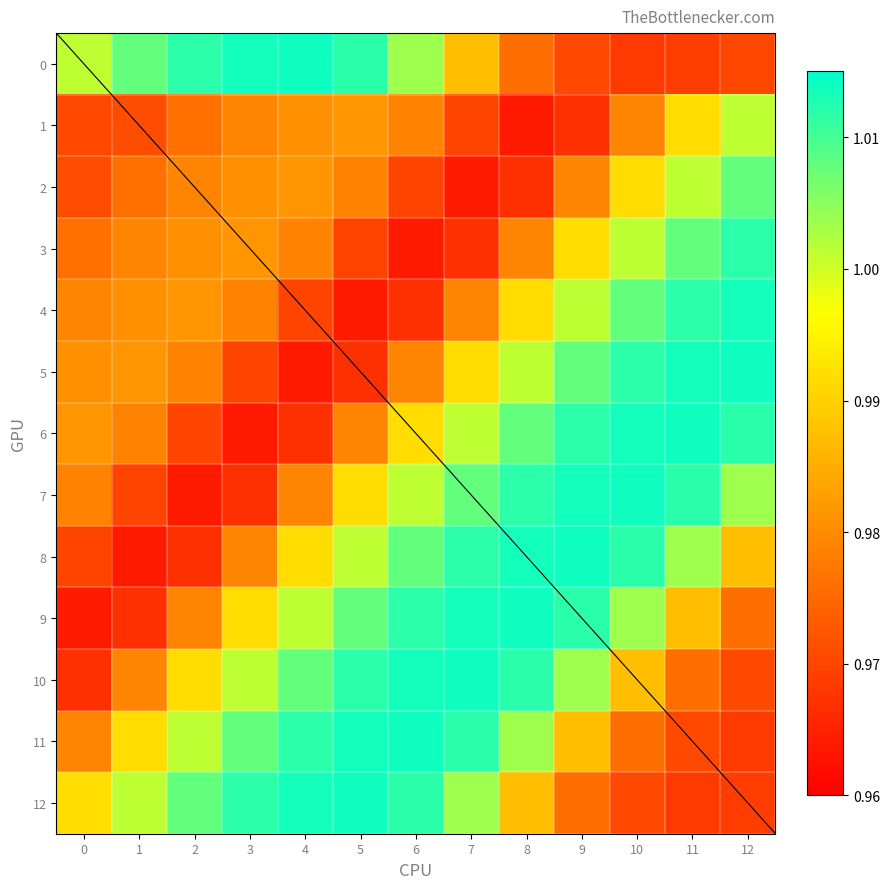

Which series has the largest total across all categories?

11